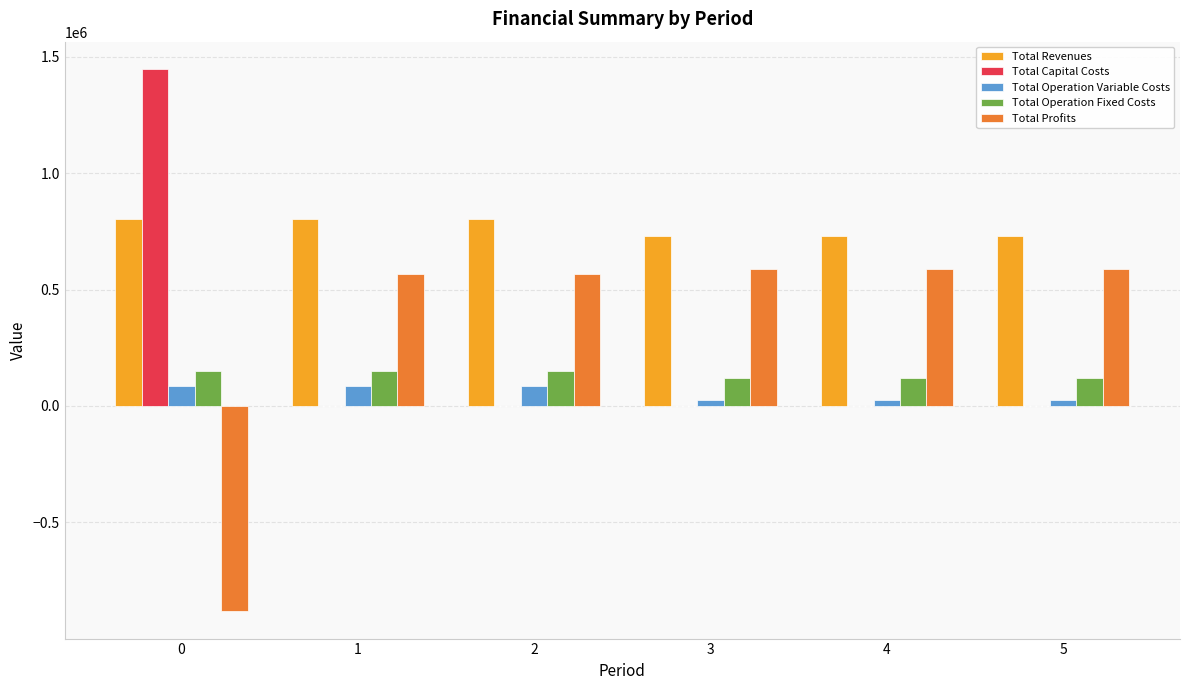

What is the maximum value shown in the chart?

1447983.0